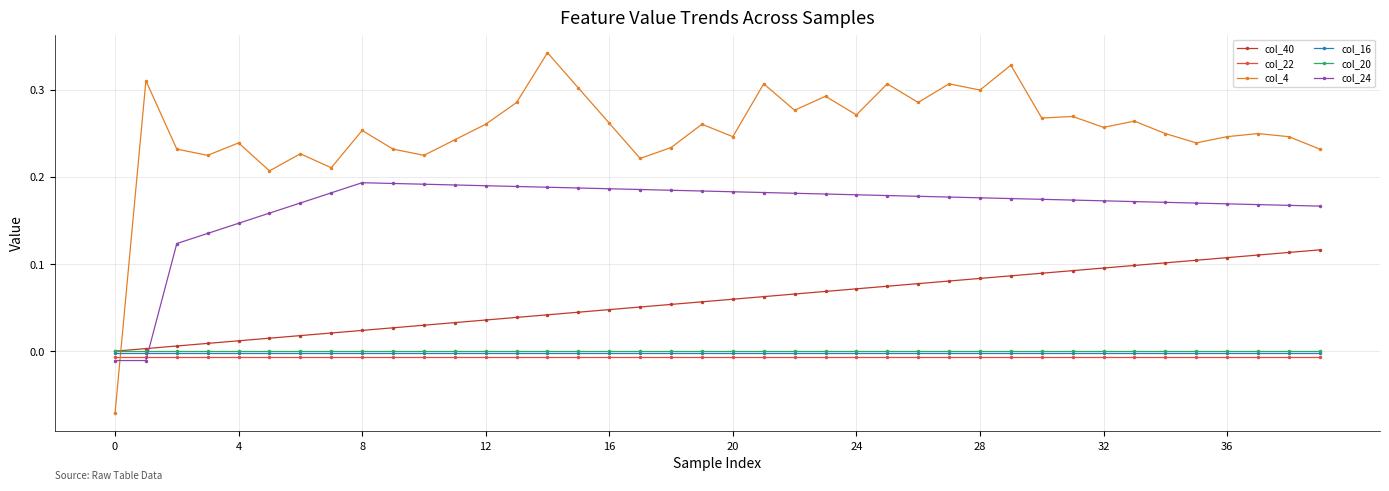

Which series has the largest total across all categories?

col_4